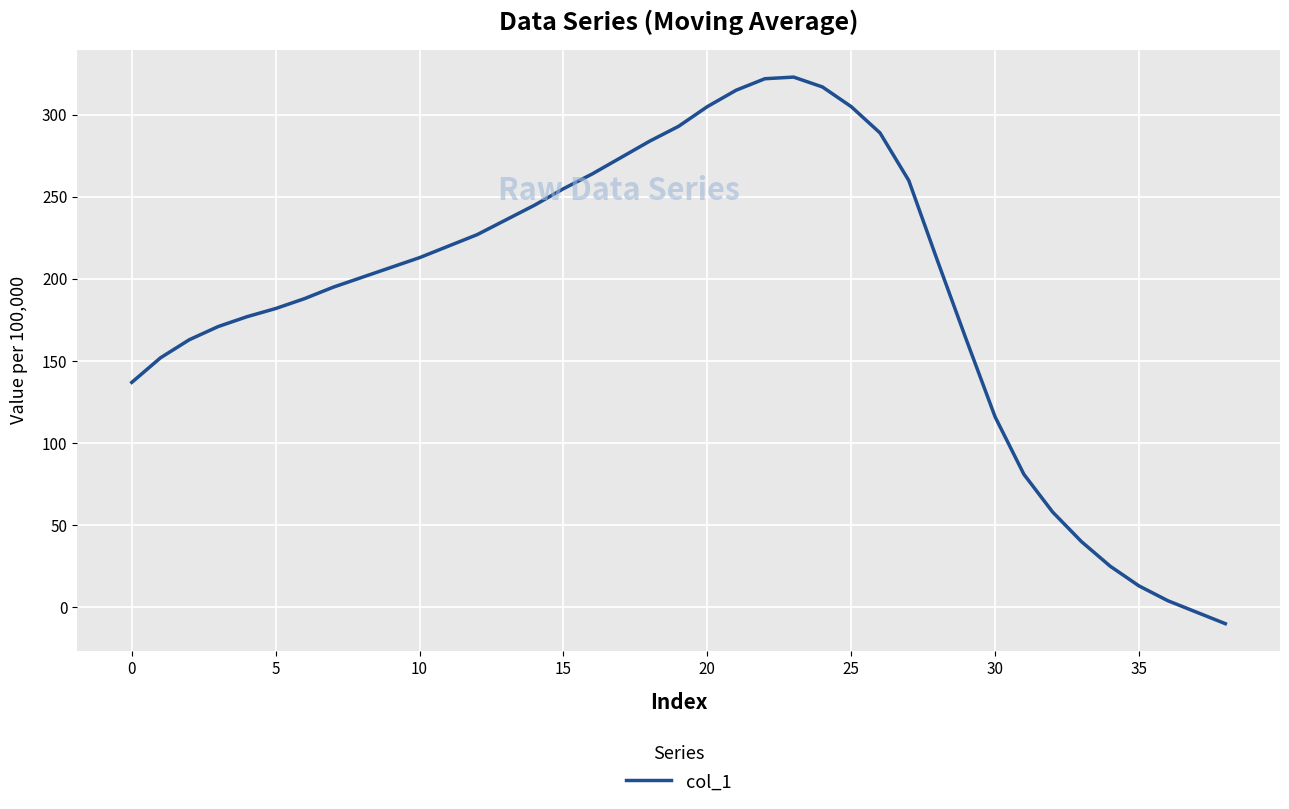

What is the minimum value shown in the chart?

-10